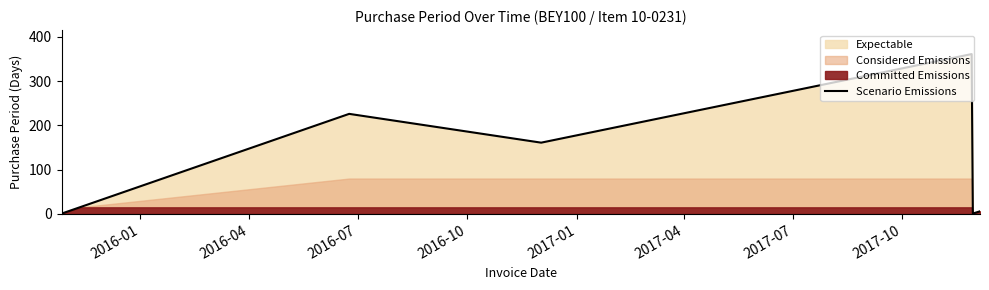

How many points are lower than both their immediate neighbors (excluding endpoints)?

2